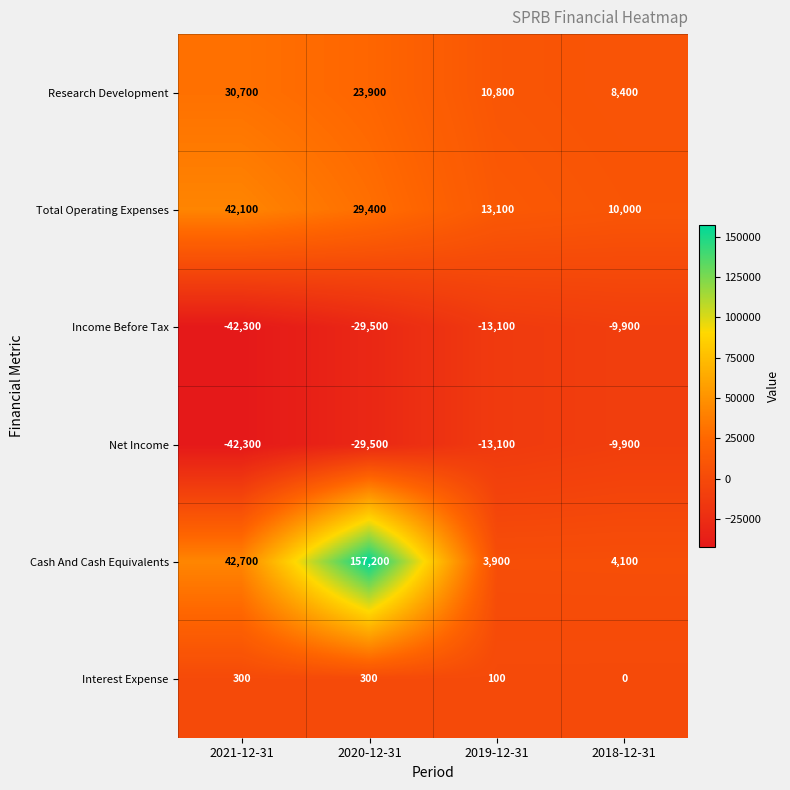

How many data points does each series have?

4